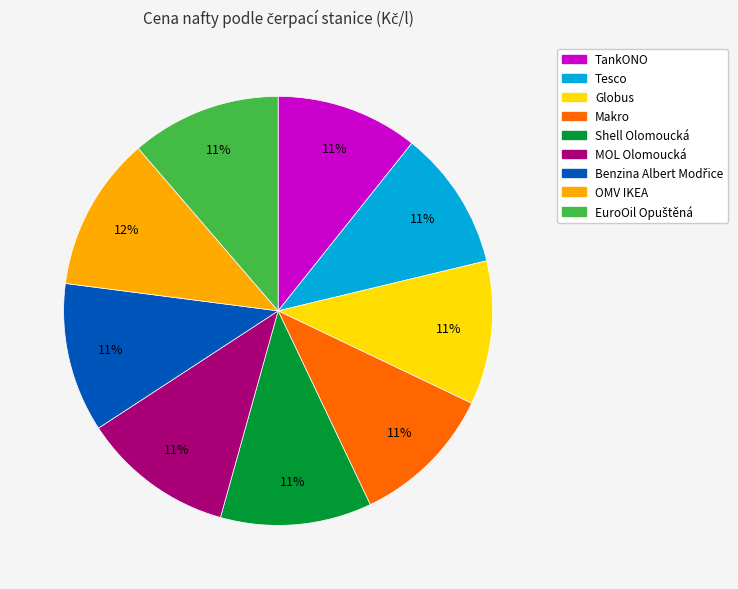

The Shell Olomoucká slice represents 11% of the pie. True or false?

True